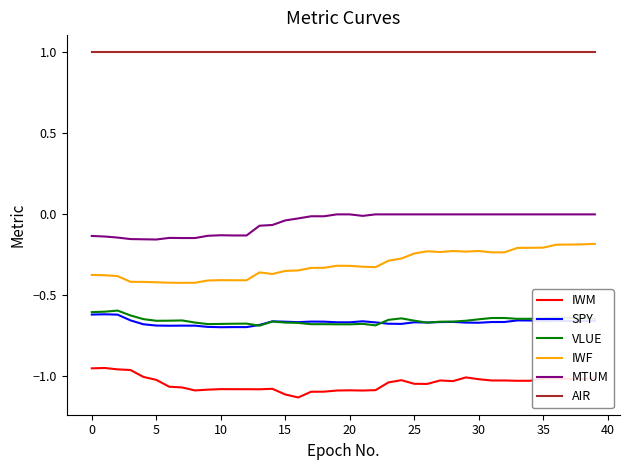

True or false: IWF has more than 2 points higher than both neighbors.

True